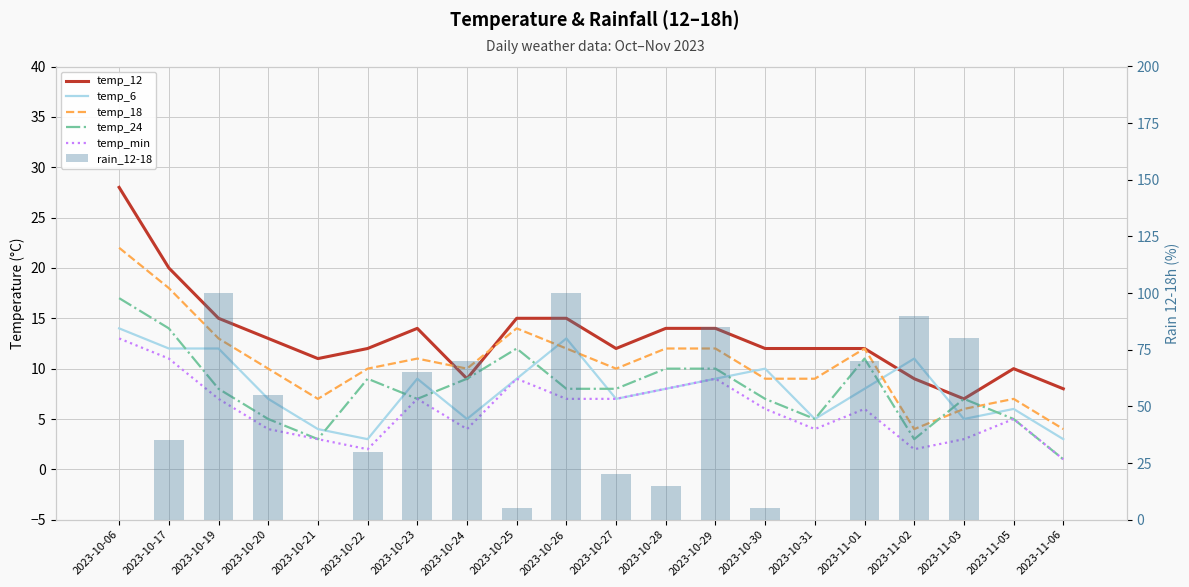

Where does the temp_18 series first go above 10?

2023-10-06